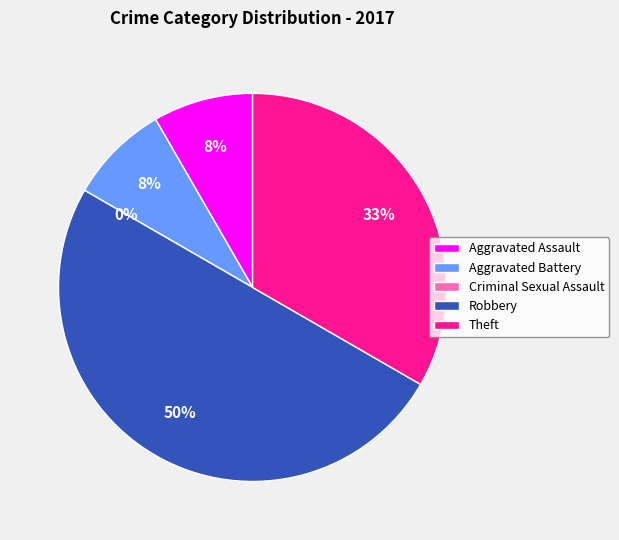

Rank the categories by value from lowest to highest.

Criminal Sexual Assault, Aggravated Assault, Aggravated Battery, Theft, Robbery